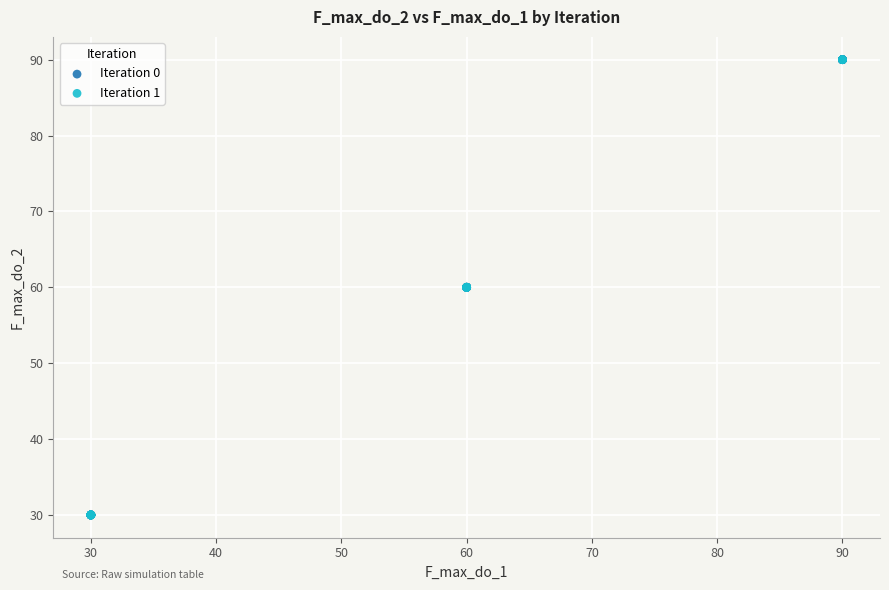

What are all the series names shown in the legend?

Iteration 0, Iteration 1